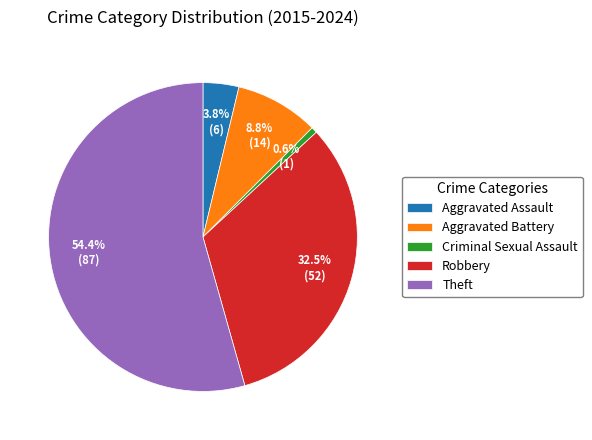

To the nearest percent, what is the difference between the largest and smallest slice percentages?

54%